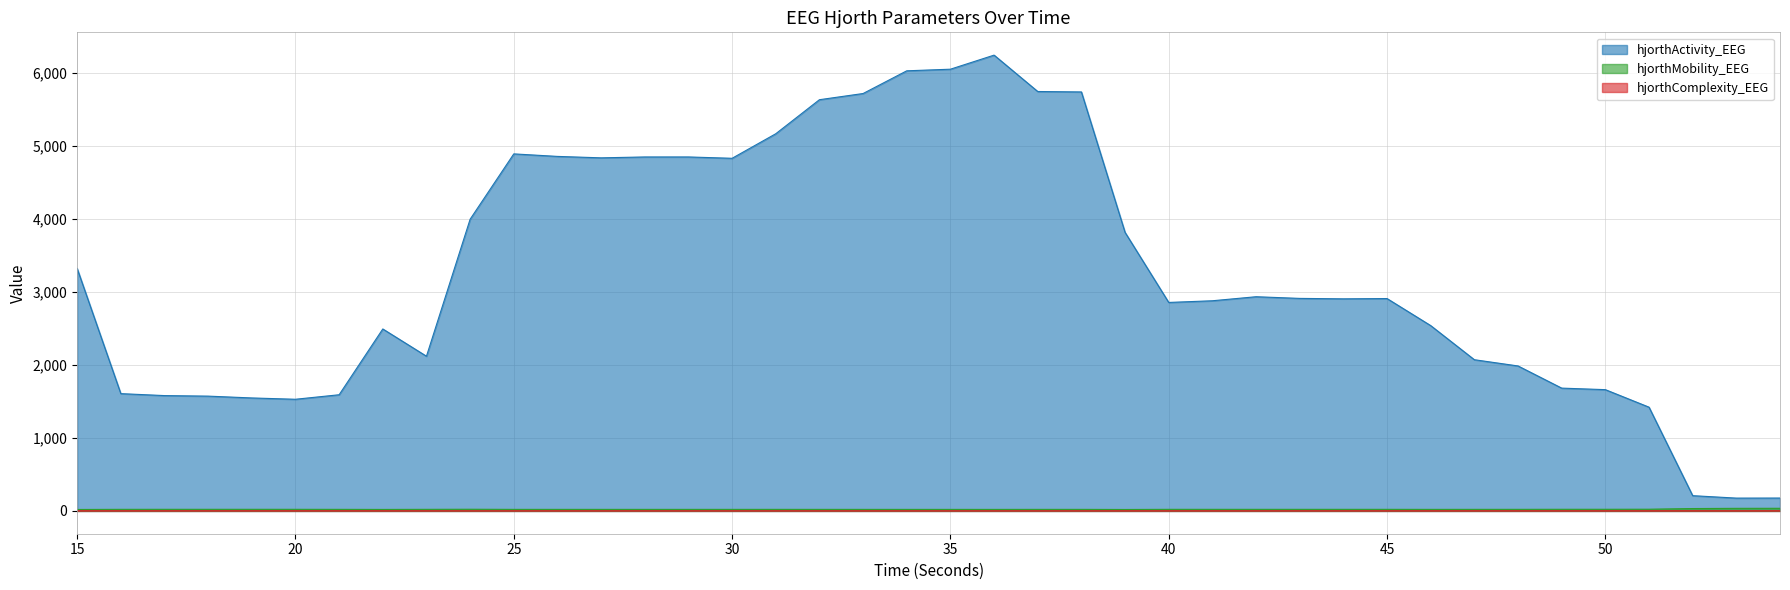

What is the greatest value displayed?

6249.0